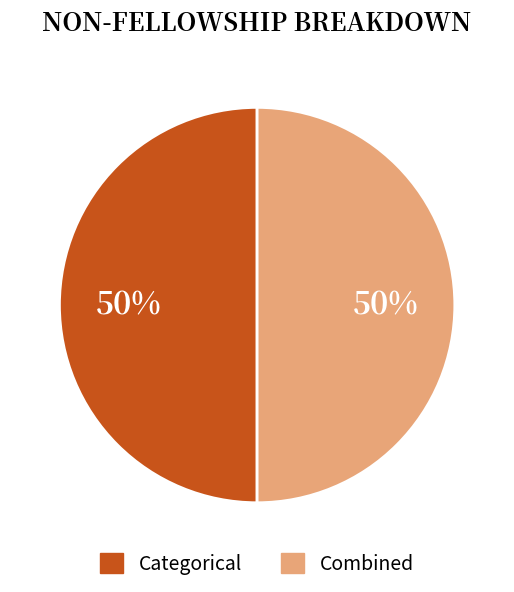

How many segments does this pie chart have?

2